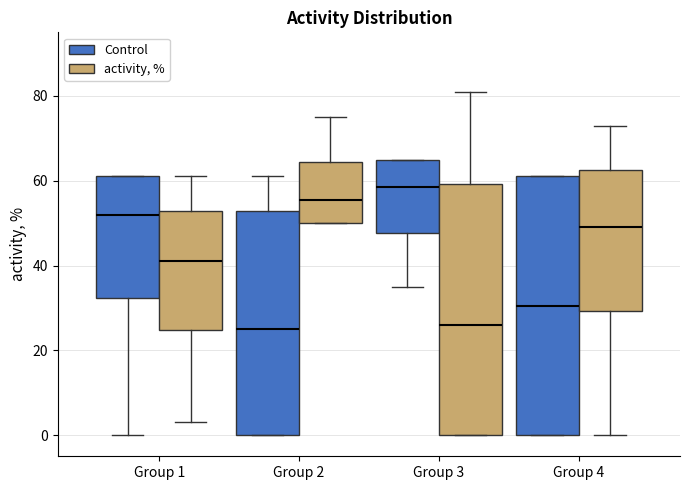

Reading left to right, read every box against the y-axis: the position of its median line, the range the box covers, and the ends of its whiskers. The values are not printed on the chart, so give them approximately, as read against the axis.

Group 1 (Control): median 52, box 32 to 62, whiskers 0 to 62
Group 1 (activity, %): median 42, box 24 to 52, whiskers 4 to 62
Group 2 (Control): median 26, box 0 to 52, whiskers 0 to 62
Group 2 (activity, %): median 56, box 50 to 64, whiskers 50 to 76
Group 3 (Control): median 58, box 48 to 66, whiskers 36 to 66
Group 3 (activity, %): median 26, box 0 to 60, whiskers 0 to 82
Group 4 (Control): median 30, box 0 to 62, whiskers 0 to 62
Group 4 (activity, %): median 50, box 30 to 62, whiskers 0 to 74